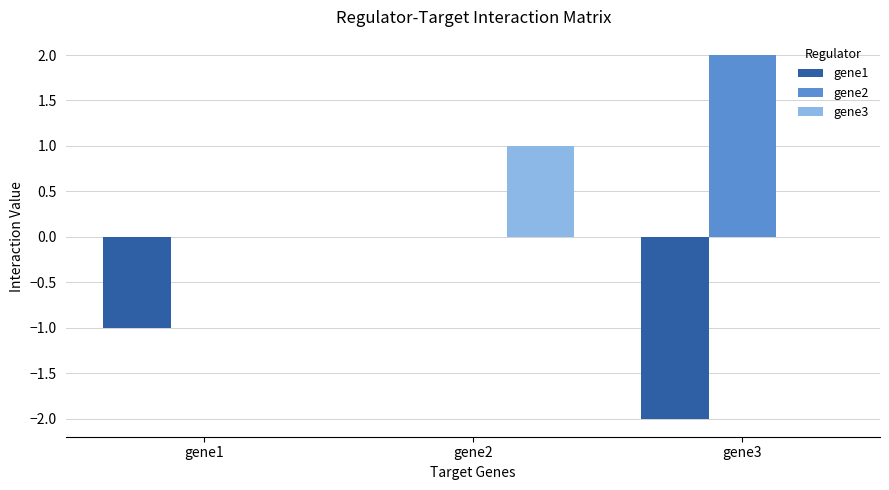

What are all the series names shown in the legend?

gene1, gene2, gene3